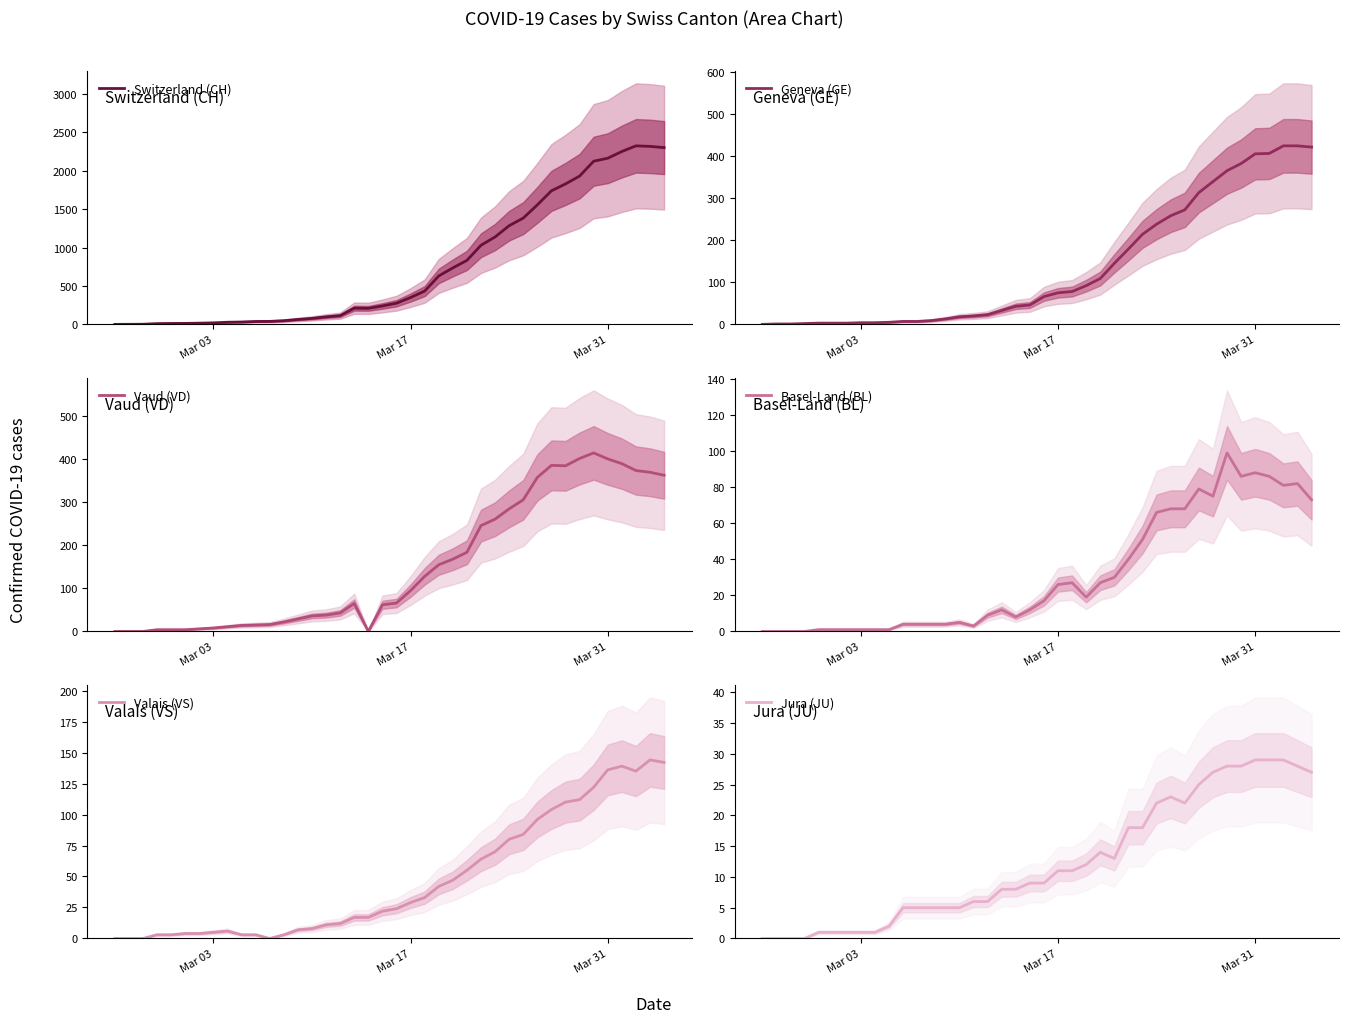

After their last crossing, which series has the higher values: Basel-Land (BL) or Jura (JU)?

Basel-Land (BL)